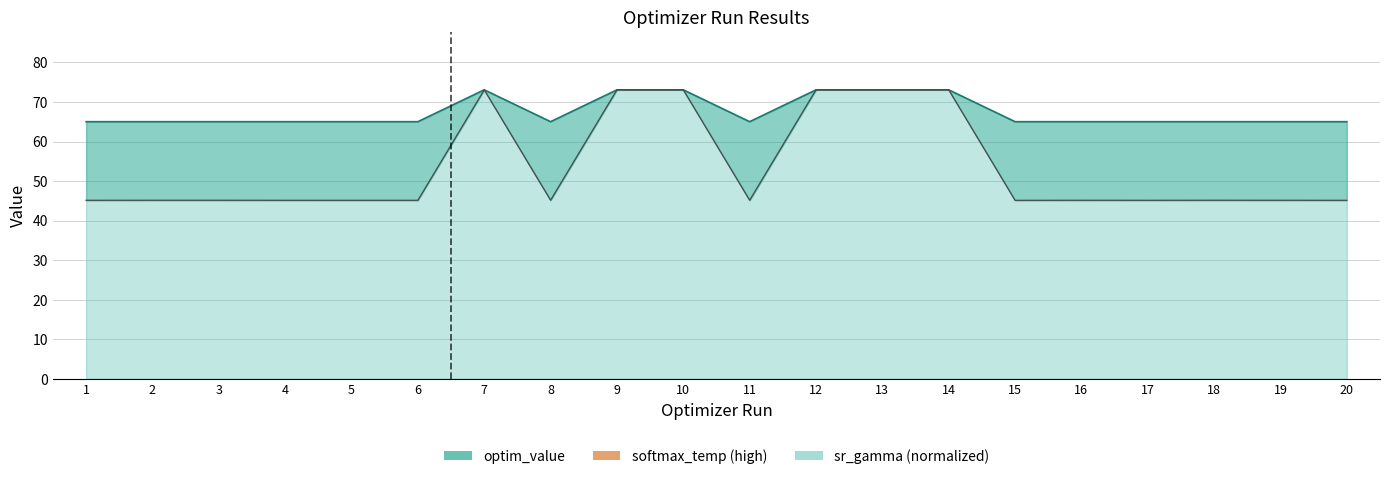

Is the value of sr_gamma_human at 3 greater than the value of optim_value at 7?

No